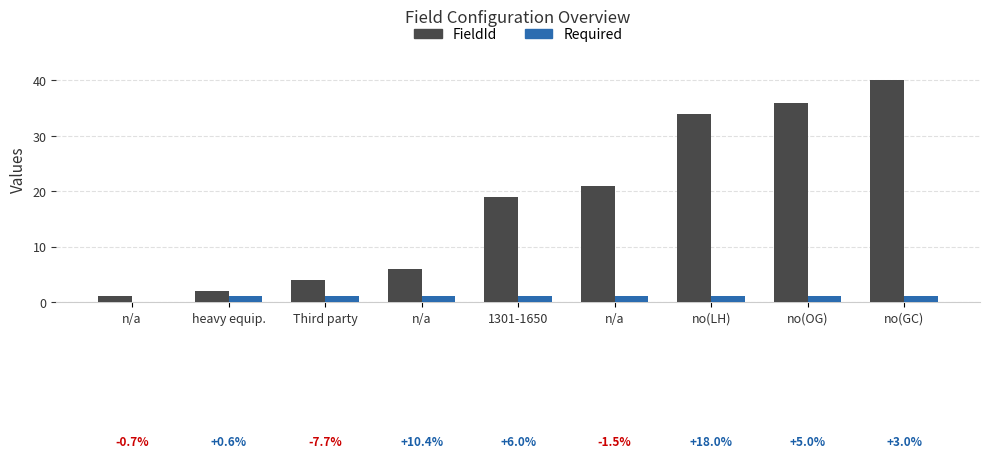

Count the number of categories in the chart.

9